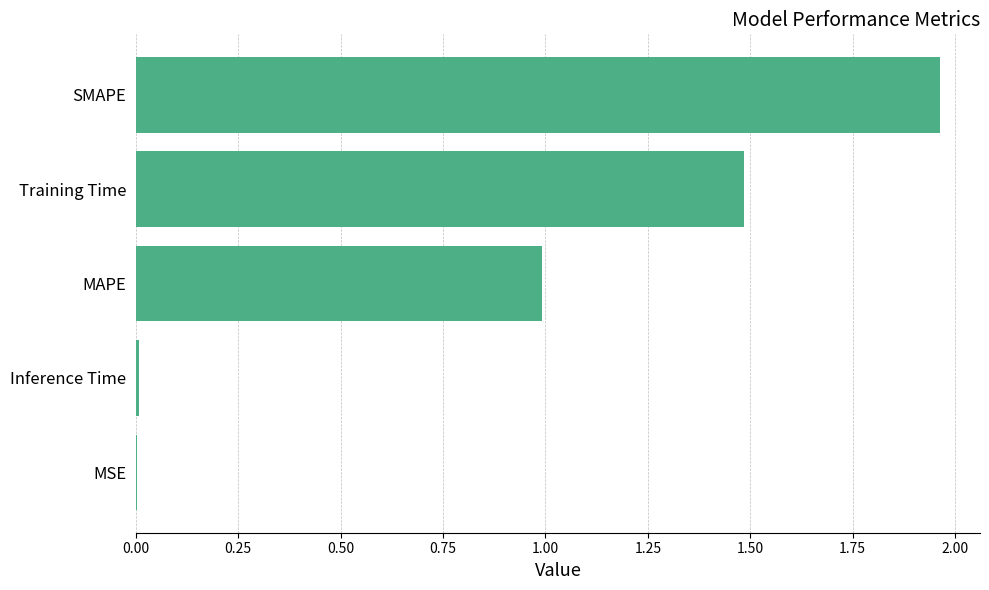

What is the approximate value at MAPE?

1.0